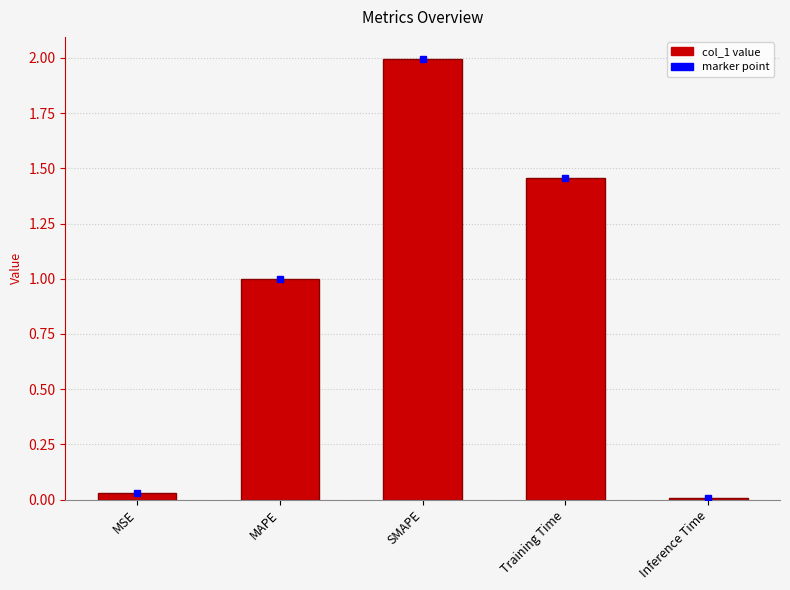

Rank the categories by value from lowest to highest.

Inference Time, MSE, MAPE, Training Time, SMAPE